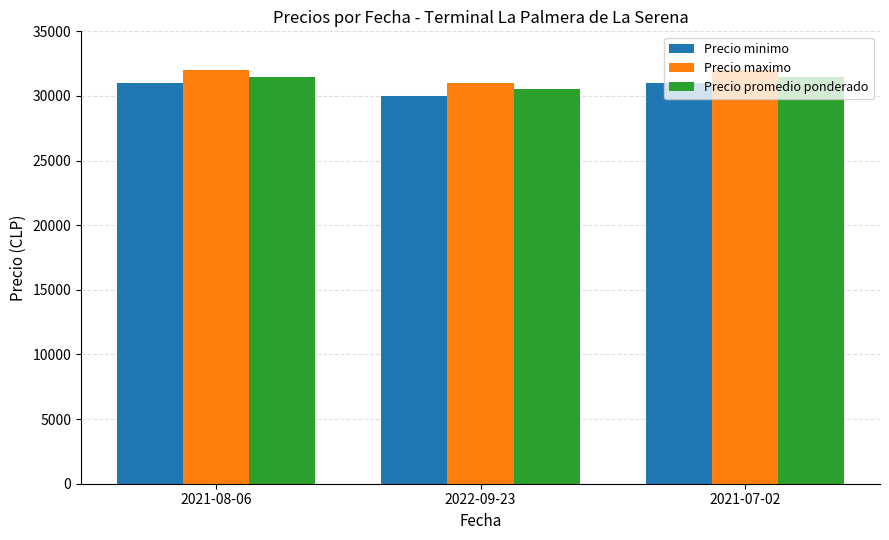

What is the maximum value shown in the chart?

32000